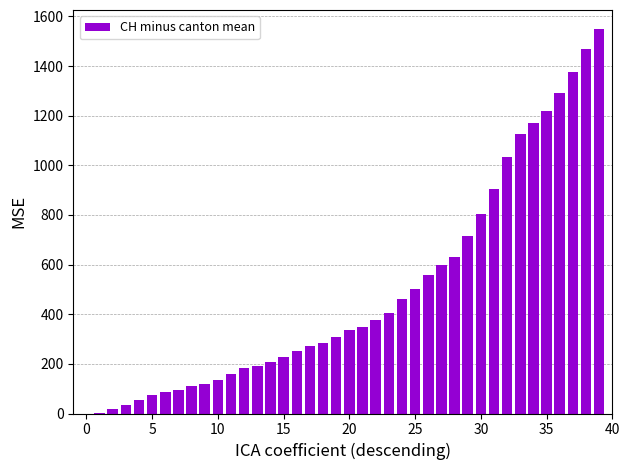

What is the sum of all values?

19687.8